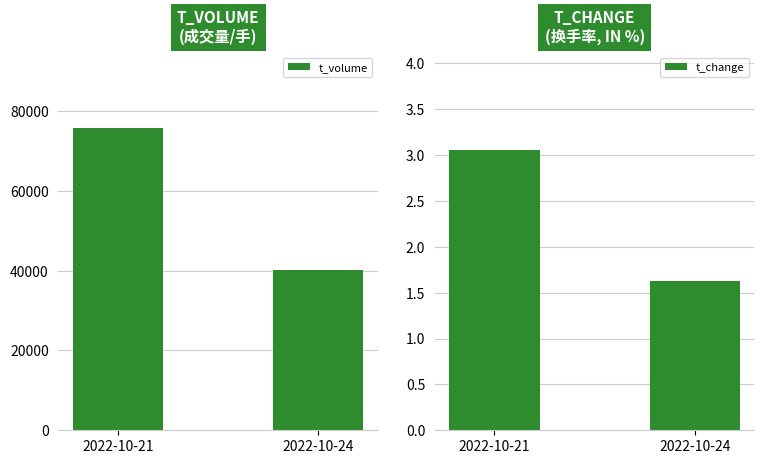

Is the value of t_change at 2022-10-21 greater than the value of t_volume at 2022-10-24?

No